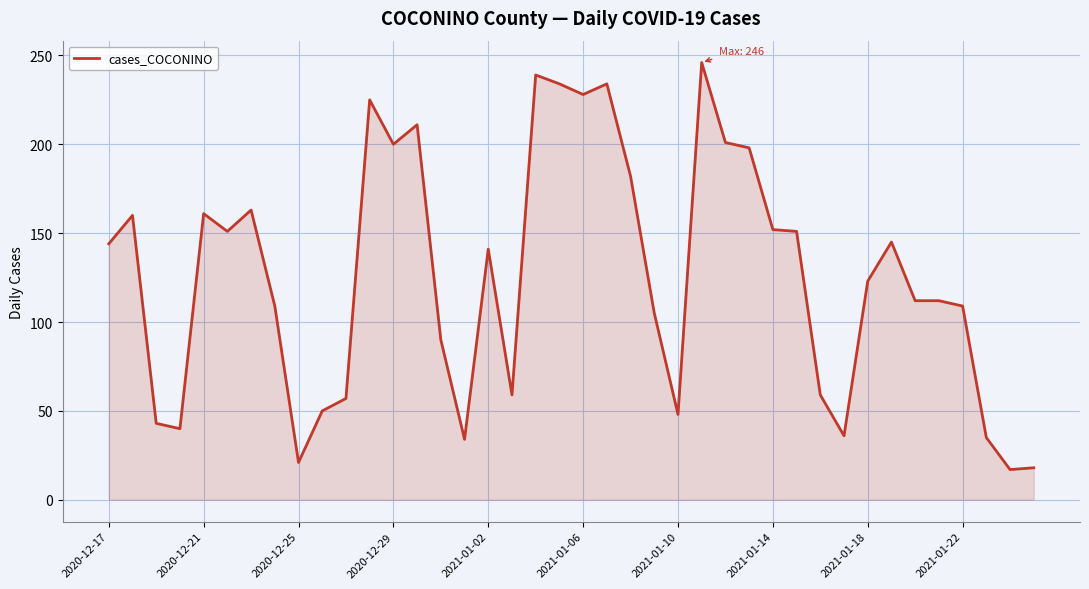

What is the difference between the maximum and minimum values?

229